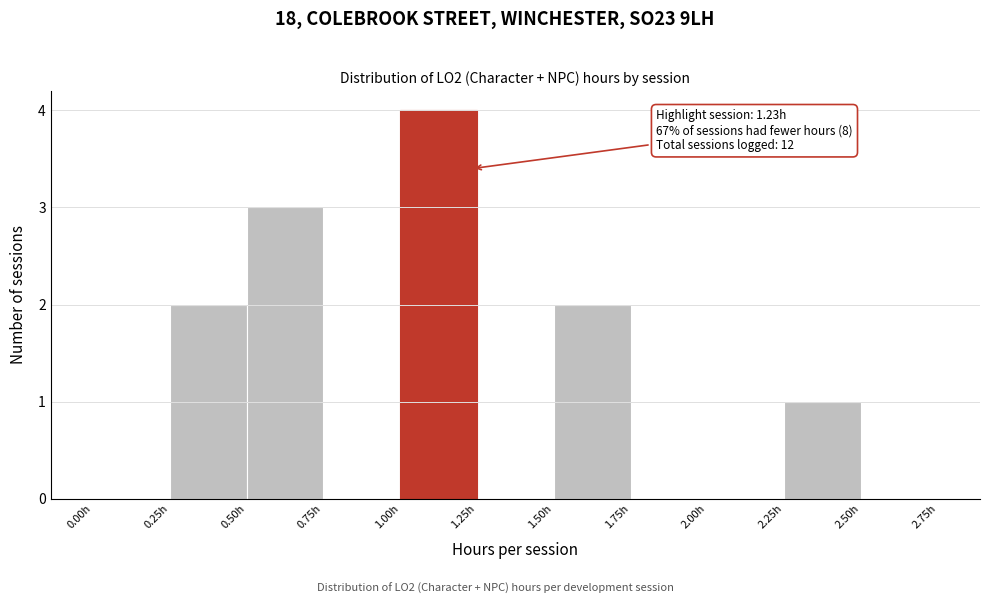

Which range on the x-axis has the tallest bar?

1.00 to 1.25